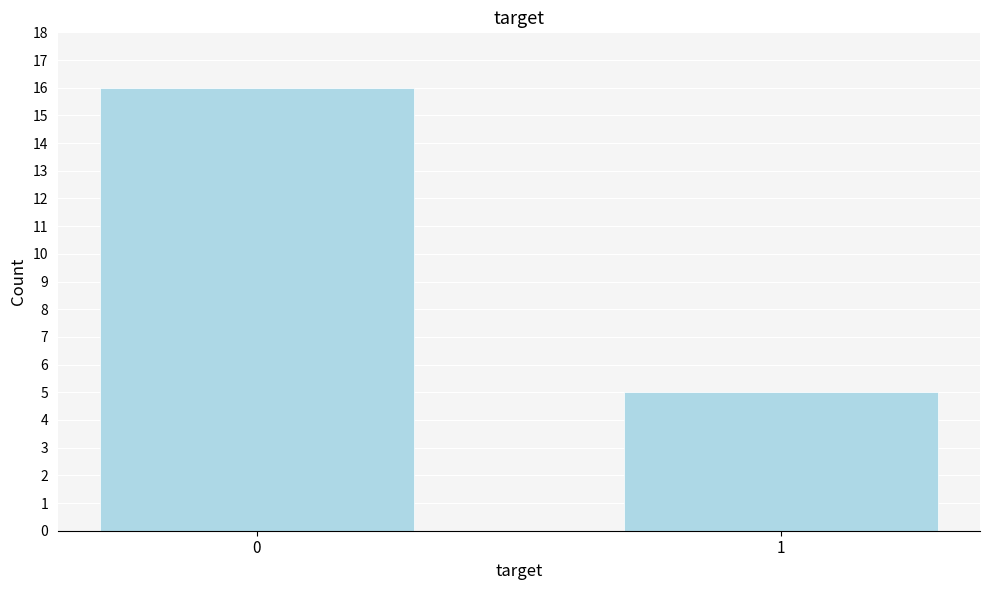

Reading right to left, what are all the values shown in this chart?

1=5	0=16